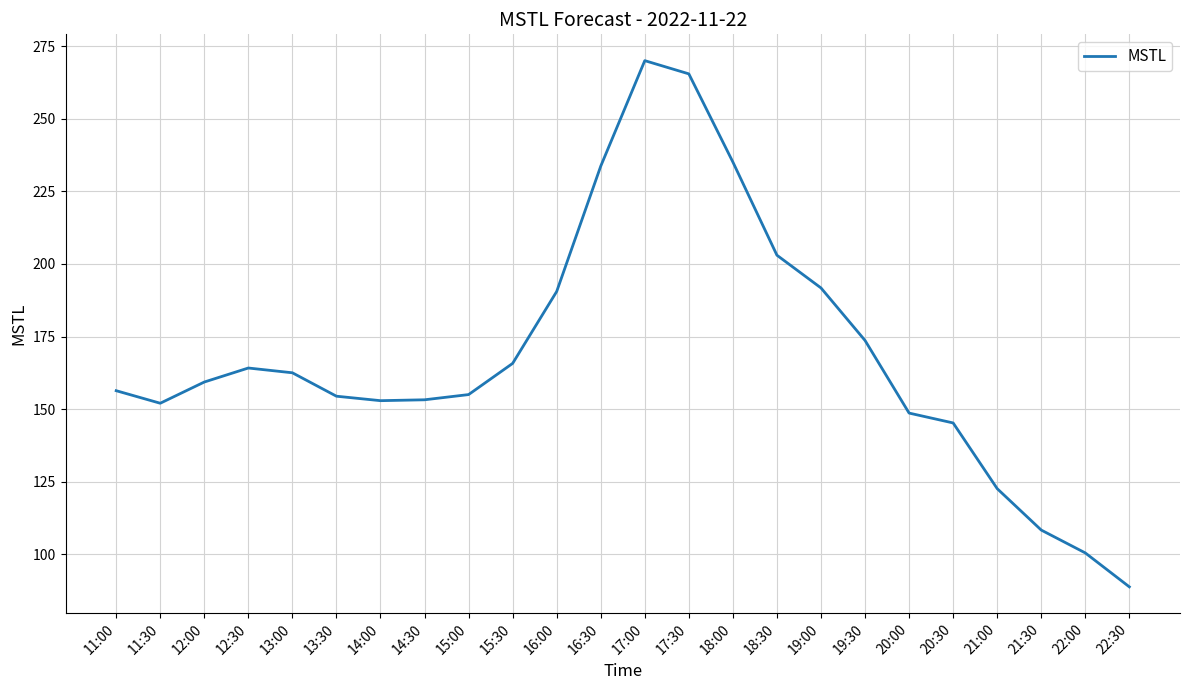

What value does the data have at 13:00?

162.5